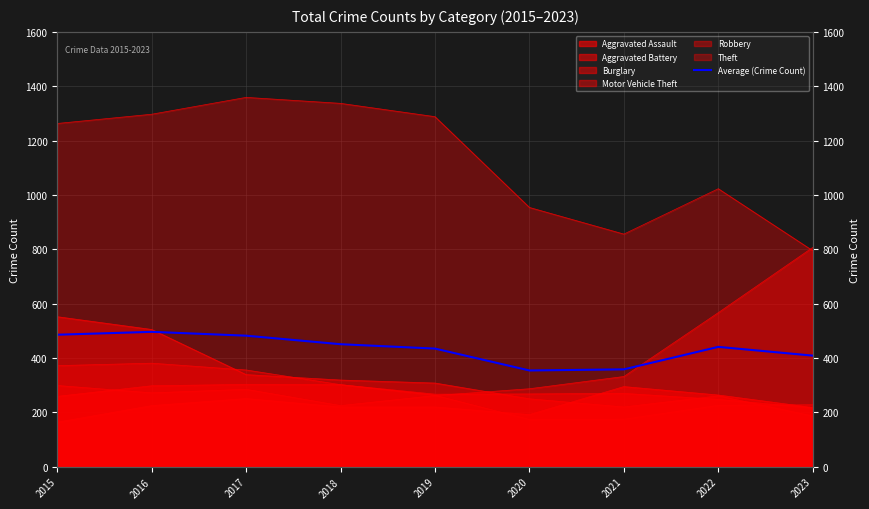

Reading right to left, extract all data points from this chart.

2023=408.8	2022=441.0	2021=358.3	2020=354.2	2019=434.7	2018=450.8	2017=482.2	2016=496.3	2015=485.7